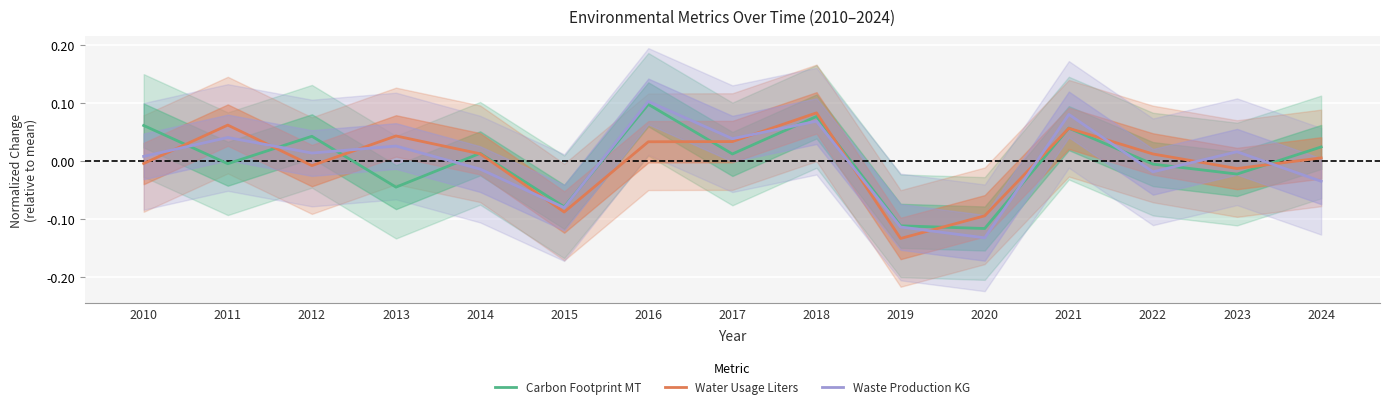

In Water Usage Liters, how many points are lower than both neighbors (excluding endpoints)?

4